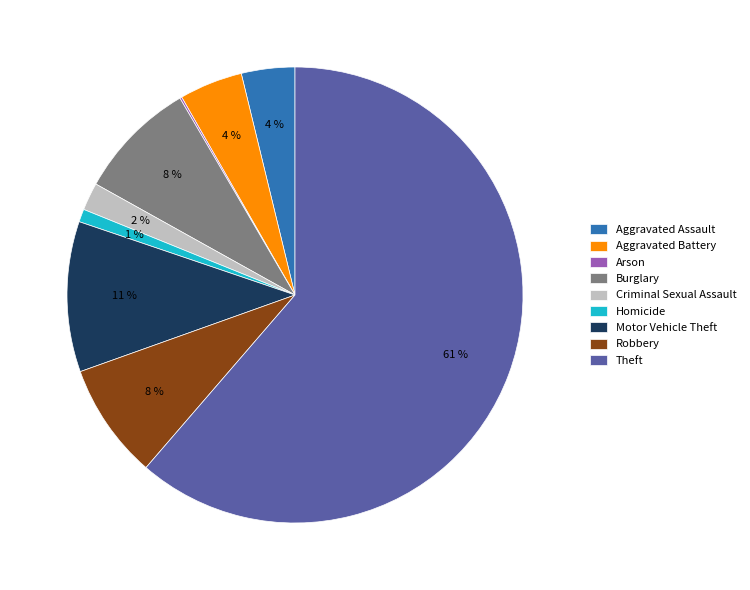

Which category has the biggest portion of the pie?

Theft